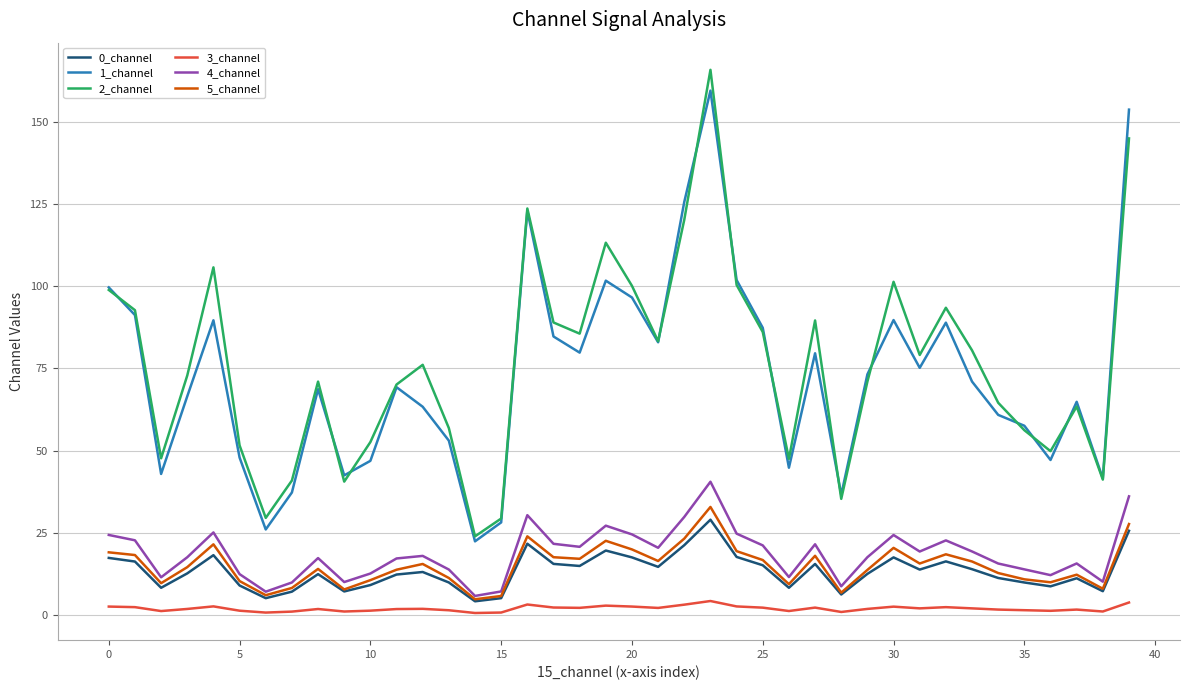

Which series has the widest spread of values?

2_channel